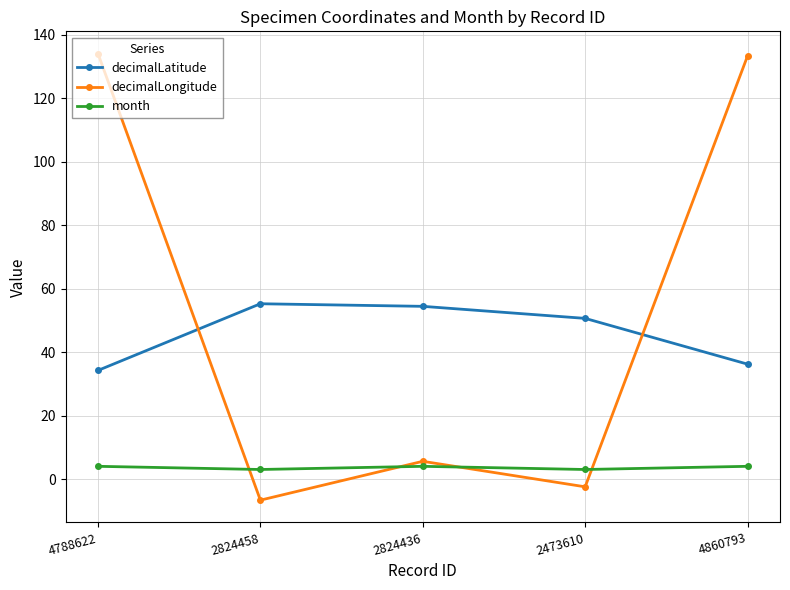

True or false: month and decimalLatitude intersect in this chart.

False